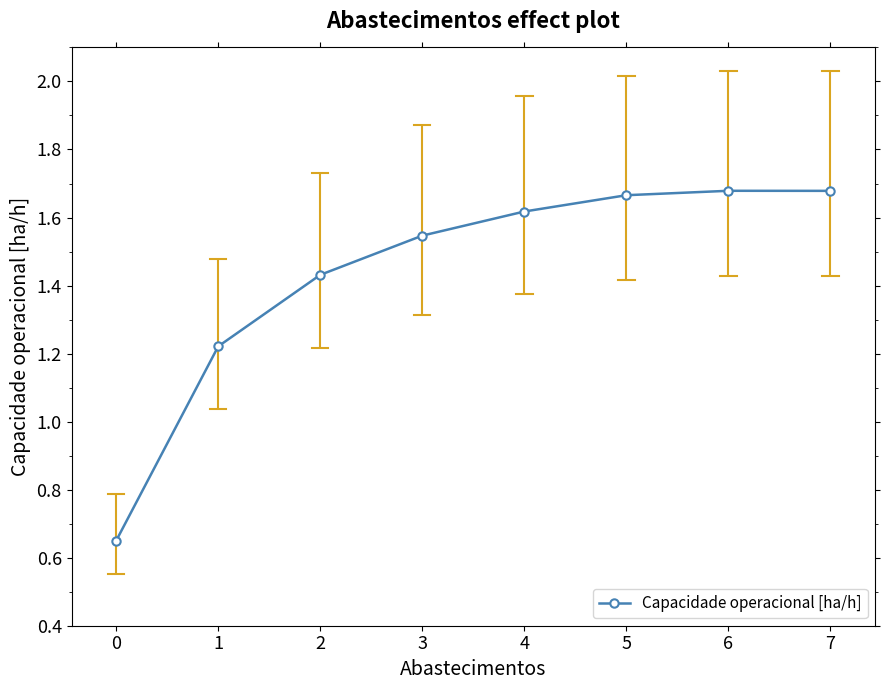

How many interior local peaks (higher than both neighbors) does the data have?

1